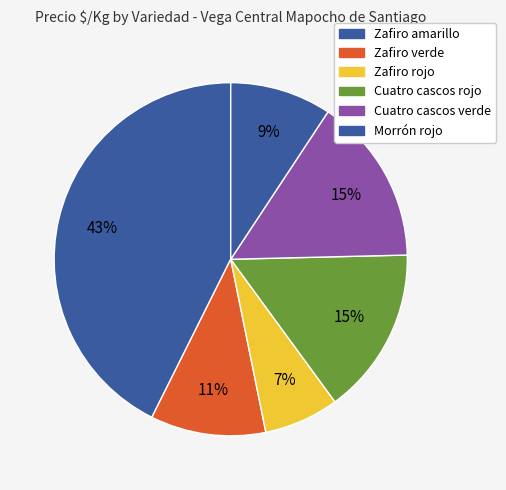

Count the number of slices in the pie.

6